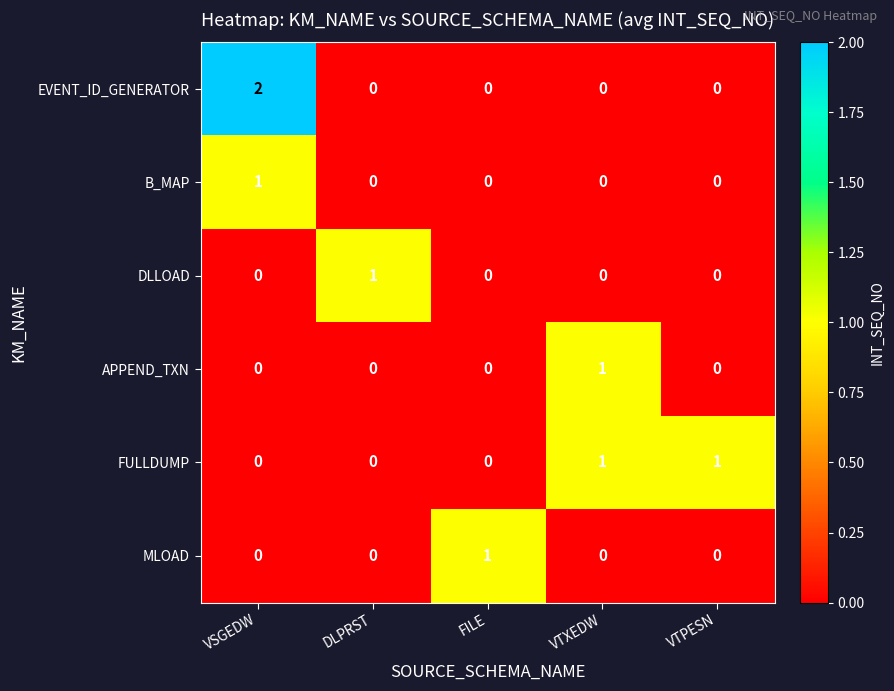

Which series has the largest range (max minus min)?

EVENT_ID_GENERATOR